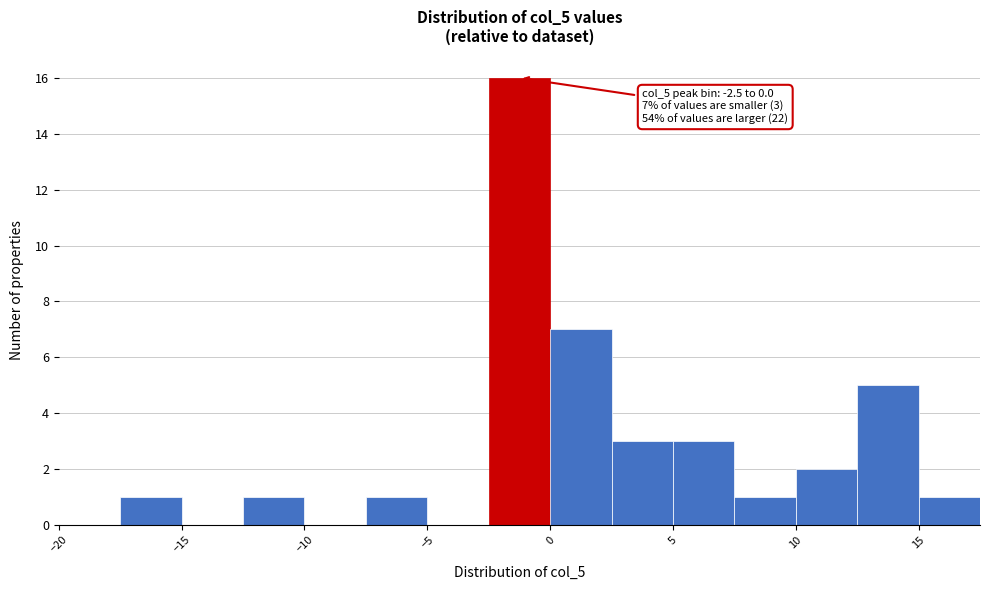

Which range on the x-axis has the tallest bar?

-2.5 to 0.0